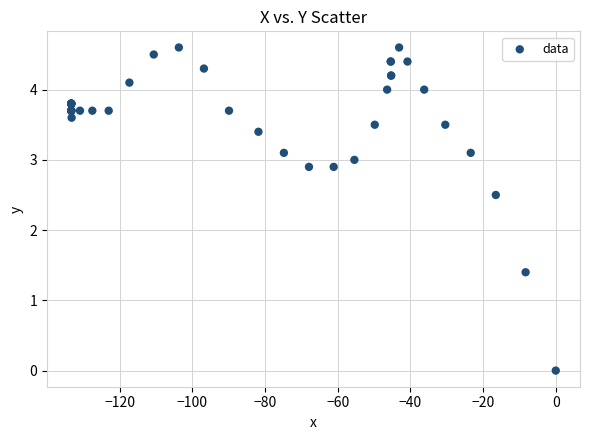

What Y value in the scatter plot is closest to 2?

2.5